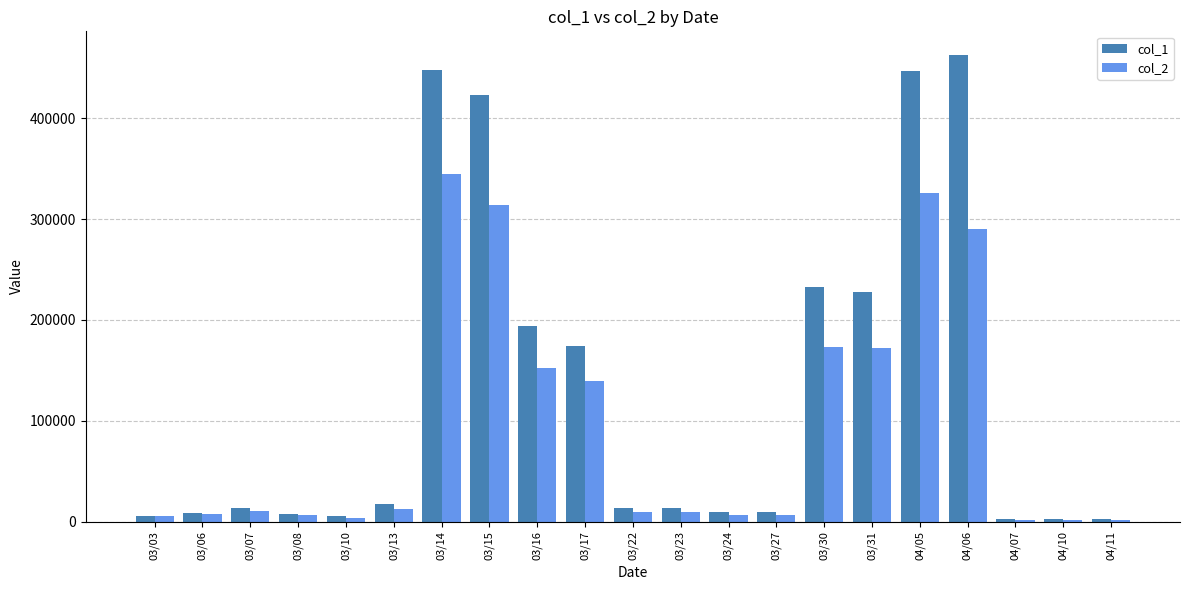

How many categories are shown in the chart?

21